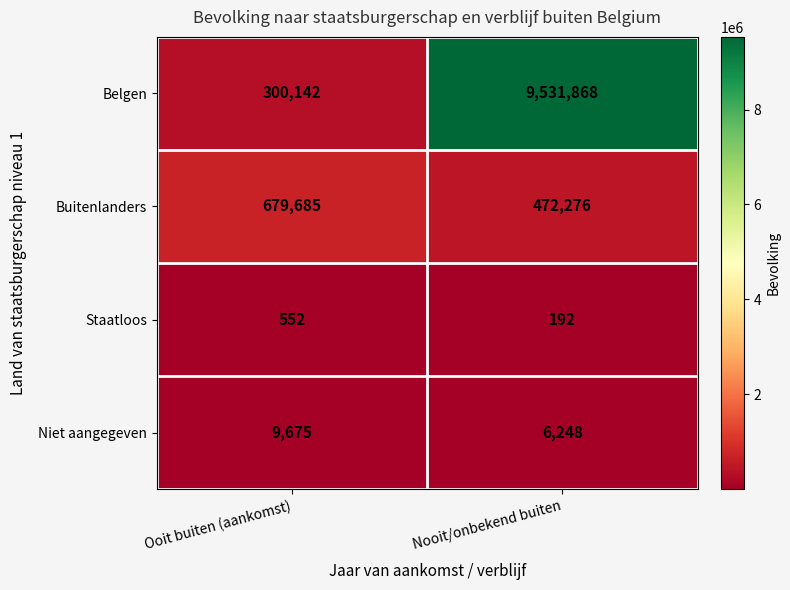

What is the total value across all series at Ooit buiten (aankomst)?

990054